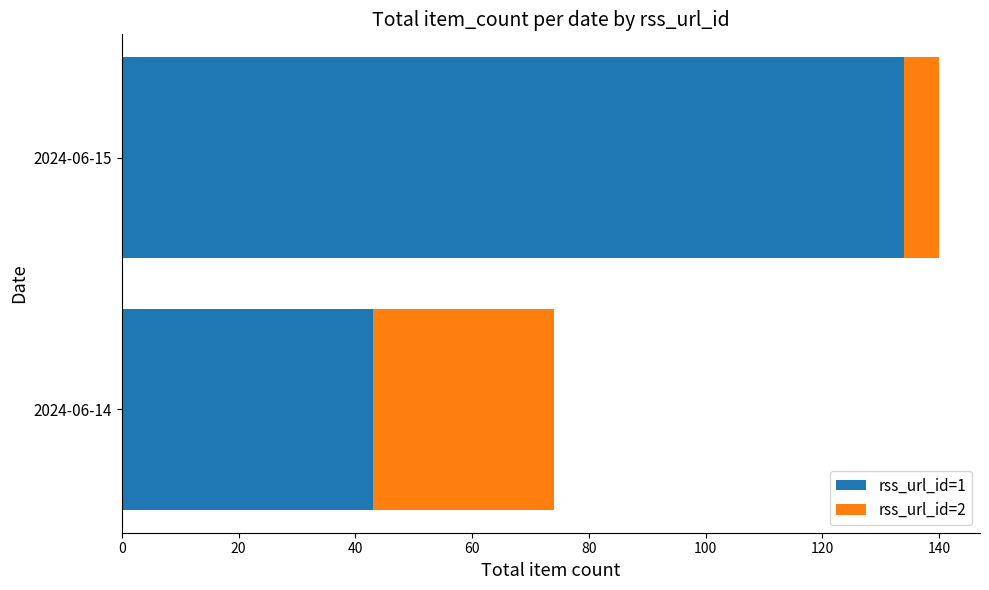

At which category is the sum across all series the highest?

2024-06-15